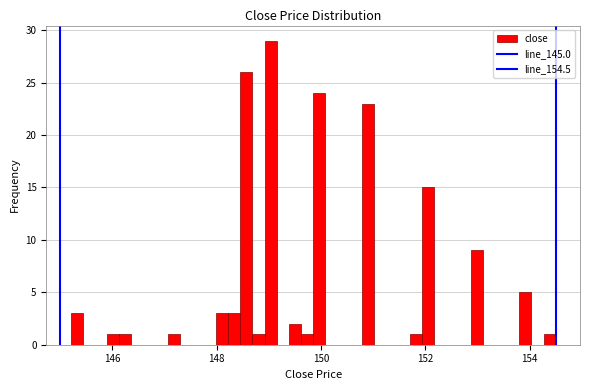

Around what value on the x-axis is the tallest bar? Give the approximate position of its centre, as read against the axis.

149.0